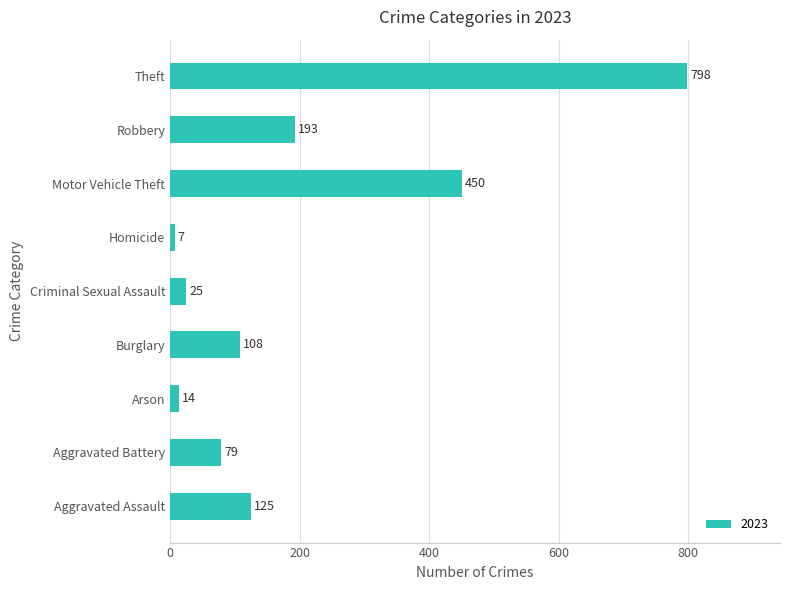

What is the maximum value shown in the chart?

798